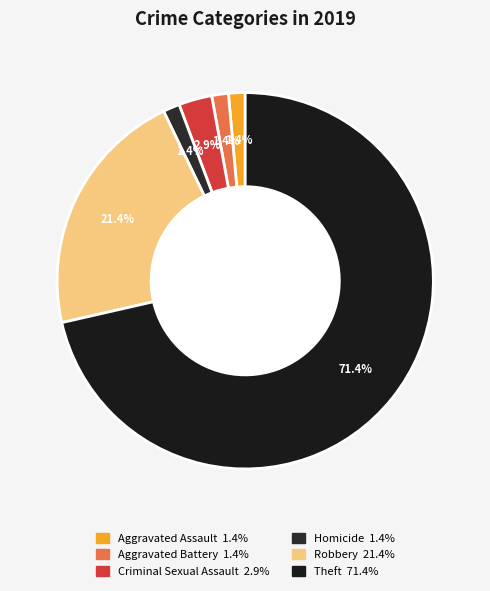

Is it true that Aggravated Battery is 10% of the pie?

False